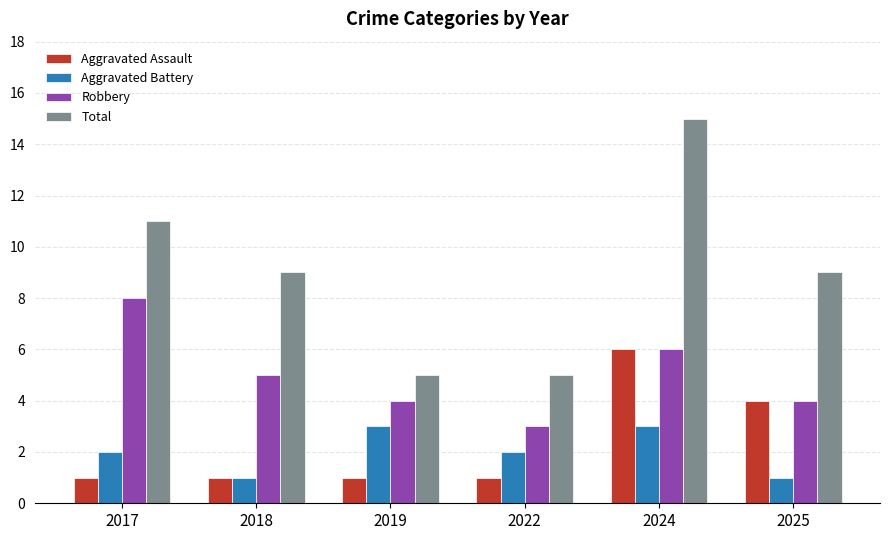

Is the value of Aggravated Assault at 2017 greater than the value of Robbery at 2019?

No